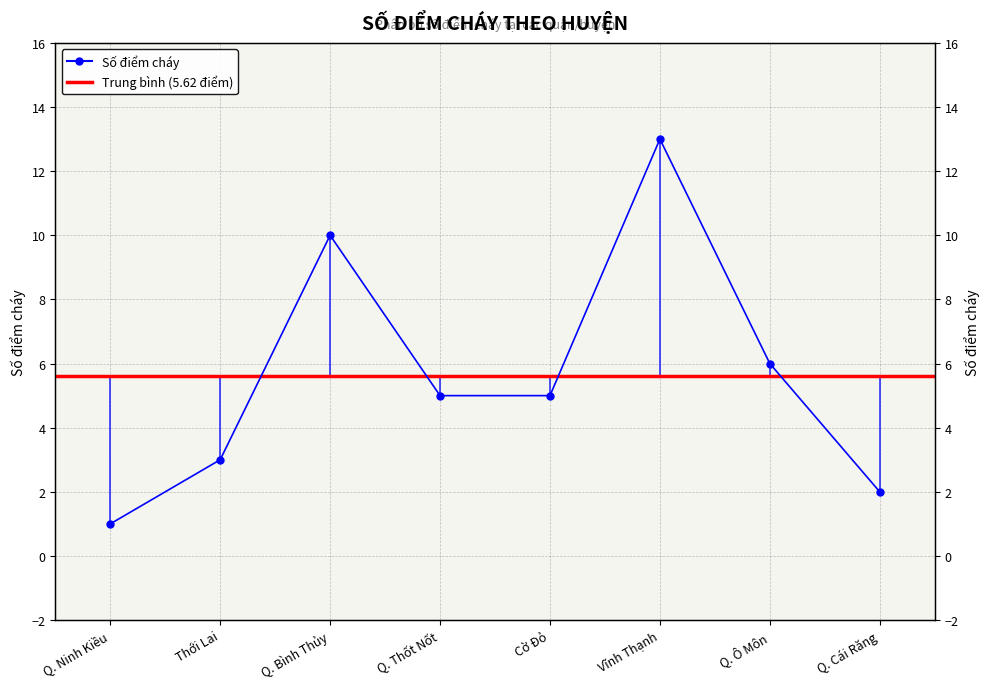

List the labels in order of value, largest first.

Vĩnh Thạnh, Q. Bình Thủy, Q. Ô Môn, Q. Thốt Nốt, Cờ Đỏ, Thới Lai, Q. Cái Răng, Q. Ninh Kiều